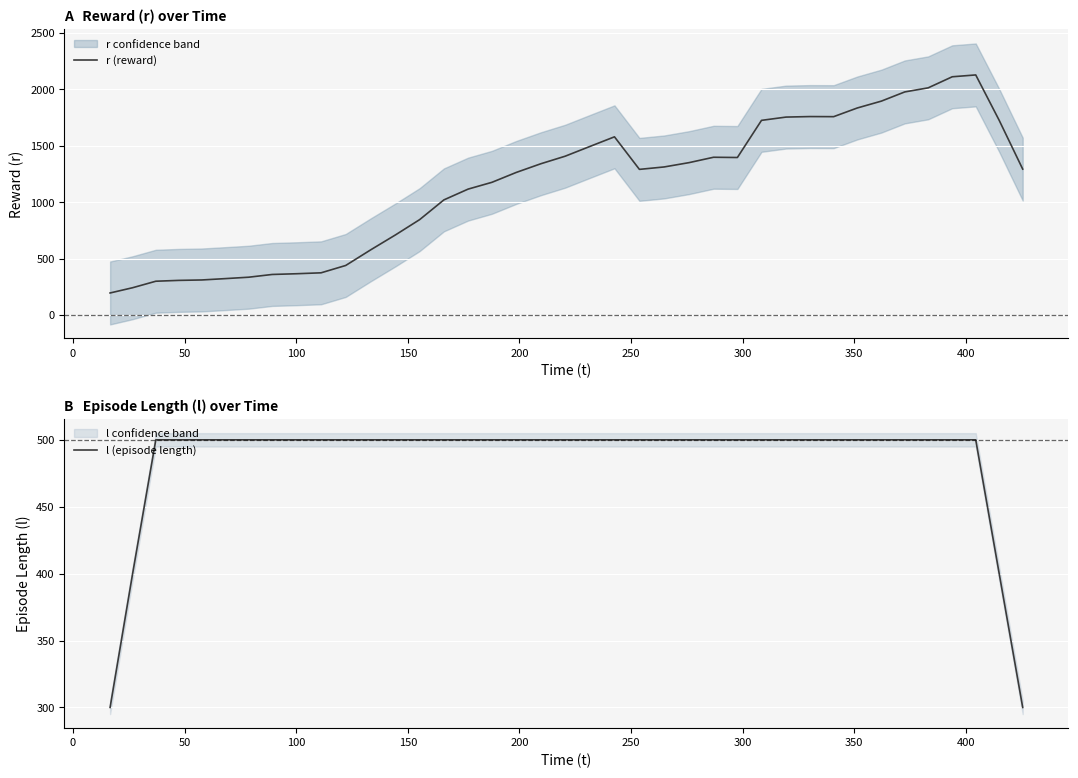

Reading left to right, list all the values displayed in this chart.

r (reward): 195.6	242.1	299.7	307.1	310.9	322.9	335.3	359.6	366.0	374.2	439.3	579.0	711.0	845.9	1020.7	1116.2	1176.5	1263.8	1341.3	1407.9	1494.7	1579.7	1291.1	1312.7	1351.0	1398.6	1396.4	1725.7	1754.7	1759.3	1758.4	1835.4	1896.2	1977.7	2013.7	2112.0	2128.3	1725.6	1293.5
l (episode length): 300.0	400.0	500.0	500.0	500.0	500.0	500.0	500.0	500.0	500.0	500.0	500.0	500.0	500.0	500.0	500.0	500.0	500.0	500.0	500.0	500.0	500.0	500.0	500.0	500.0	500.0	500.0	500.0	500.0	500.0	500.0	500.0	500.0	500.0	500.0	500.0	500.0	400.0	300.0